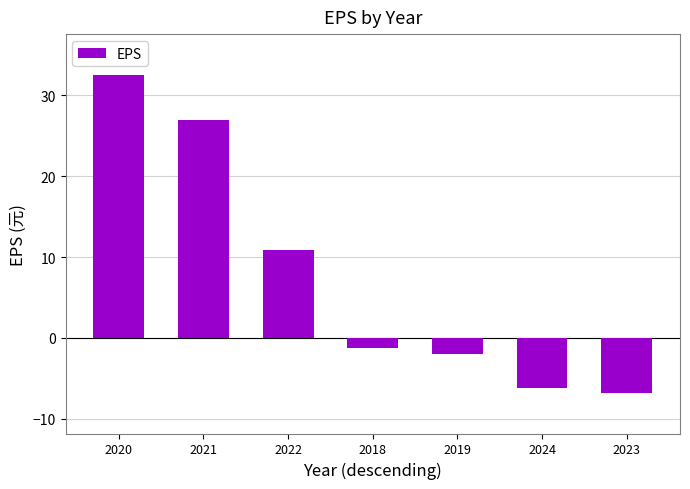

Rank the categories by value from lowest to highest.

2023, 2024, 2019, 2018, 2022, 2021, 2020